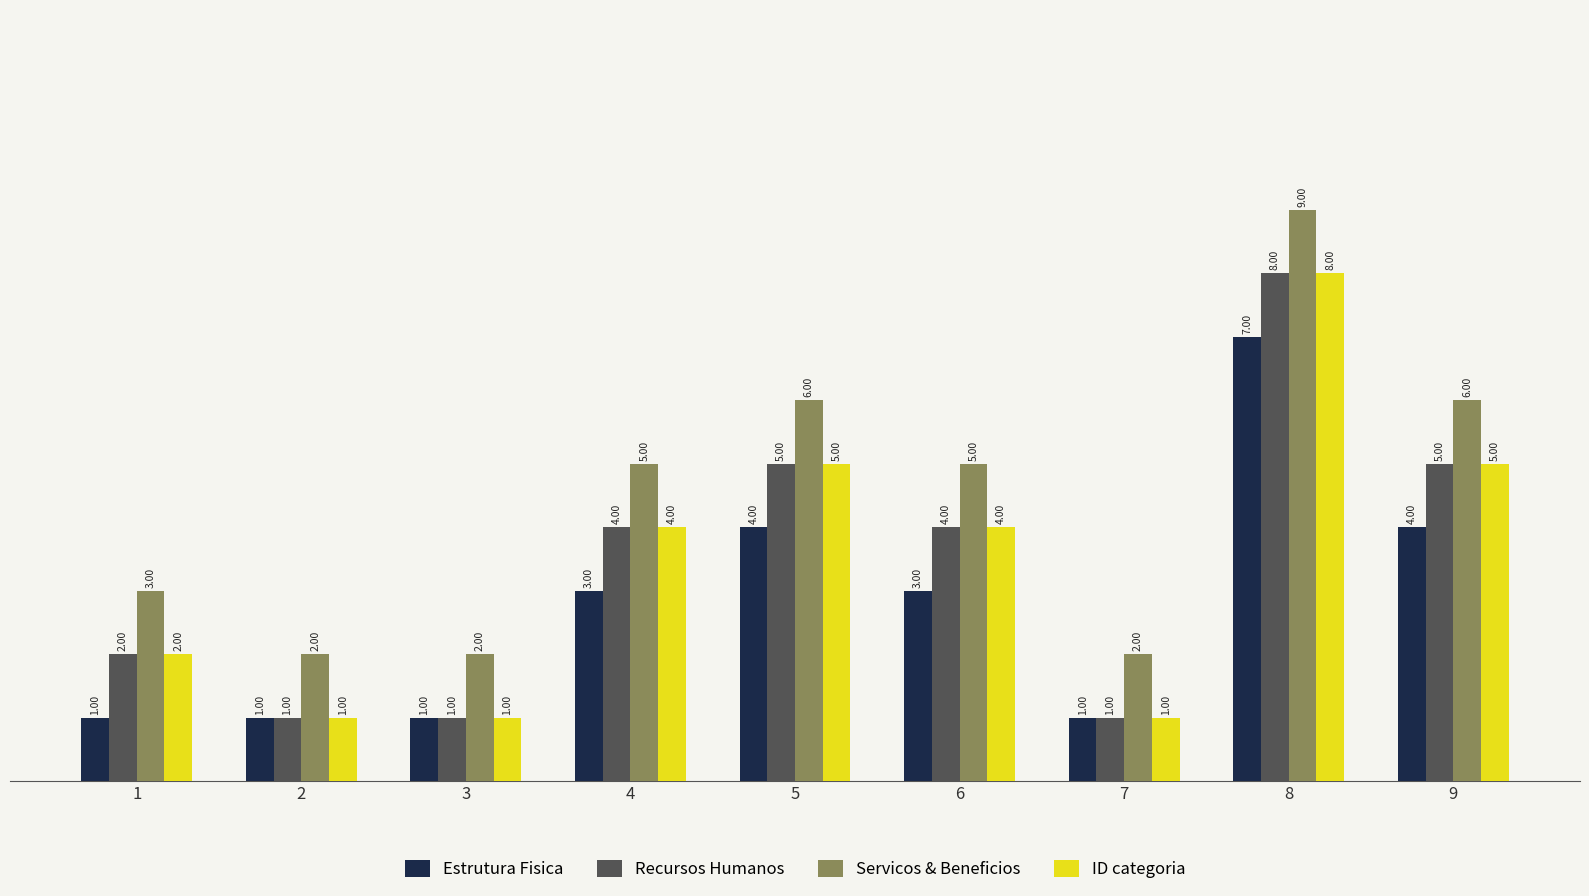

What is the difference between the maximum and second lowest values in the ID categoria series?

7